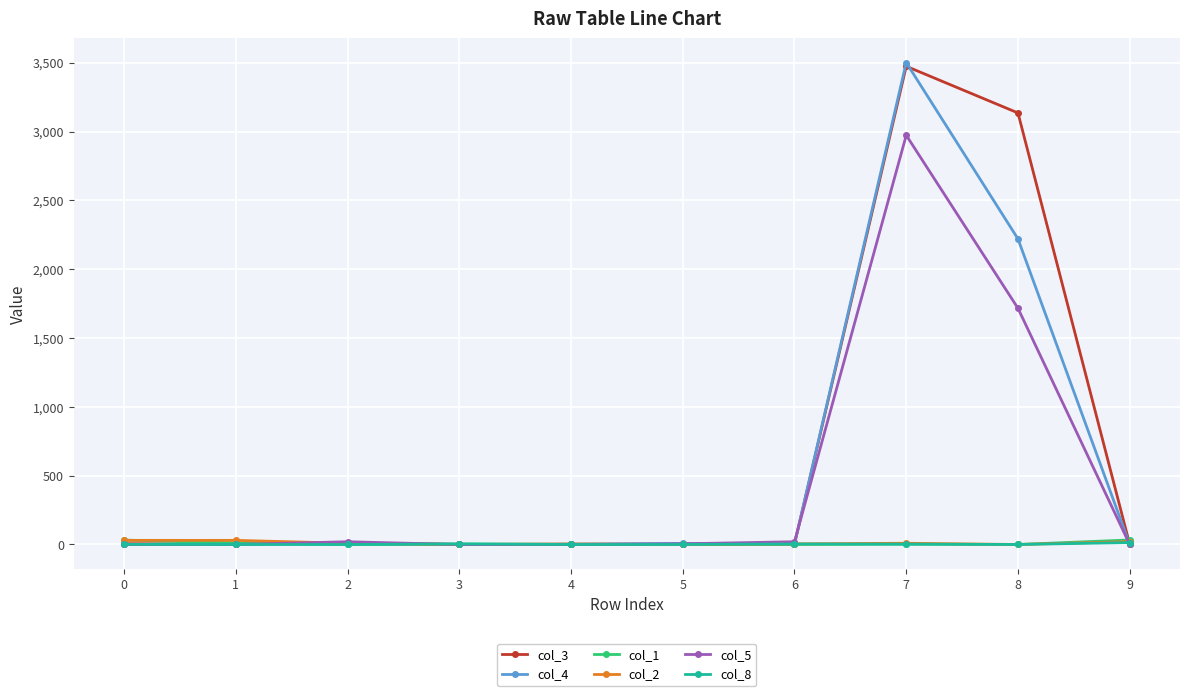

Which series has the largest range (max minus min)?

col_4